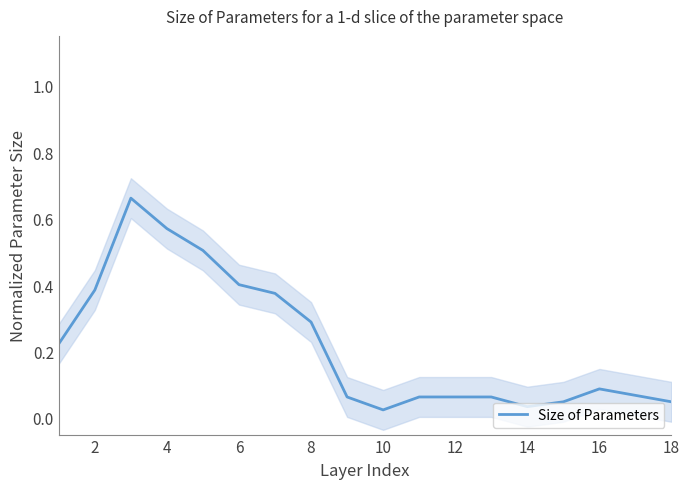

How many points are higher than both their immediate neighbors (excluding endpoints)?

2